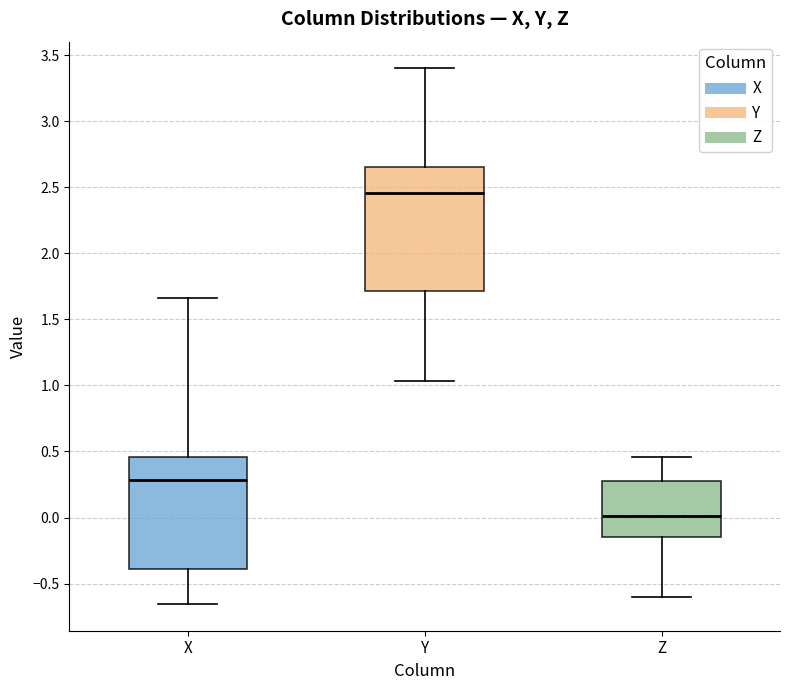

Reading left to right, transcribe this box plot: for each box, give where its median line is, the range the box spans, and where its two whiskers end, as read against the y-axis. The values are not printed on the chart, so give them approximately, as read against the axis.

X: median 0.30, box -0.40 to 0.45, whiskers -0.65 to 1.65
Y: median 2.45, box 1.70 to 2.65, whiskers 1.05 to 3.40
Z: median 0.00, box -0.15 to 0.30, whiskers -0.60 to 0.45